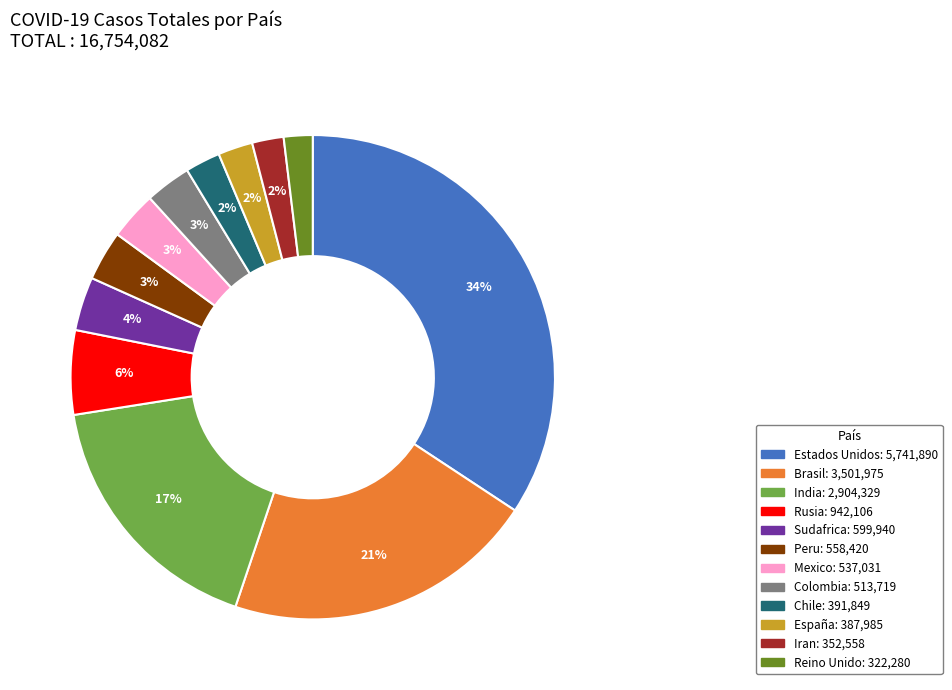

Approximately how many times larger is the value at España compared to Estados Unidos?

0.1